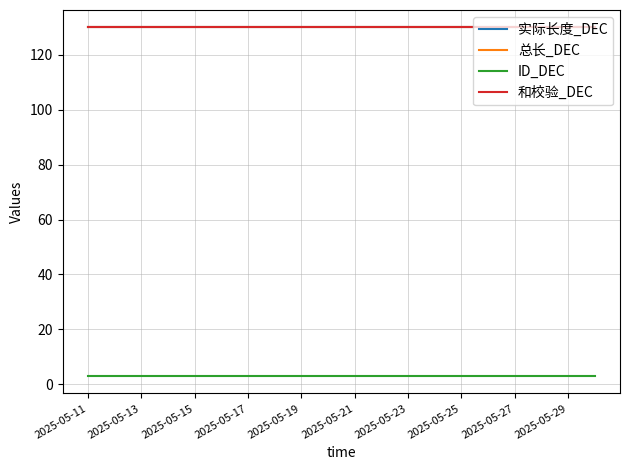

Which series has the largest total across all categories?

实际长度_DEC